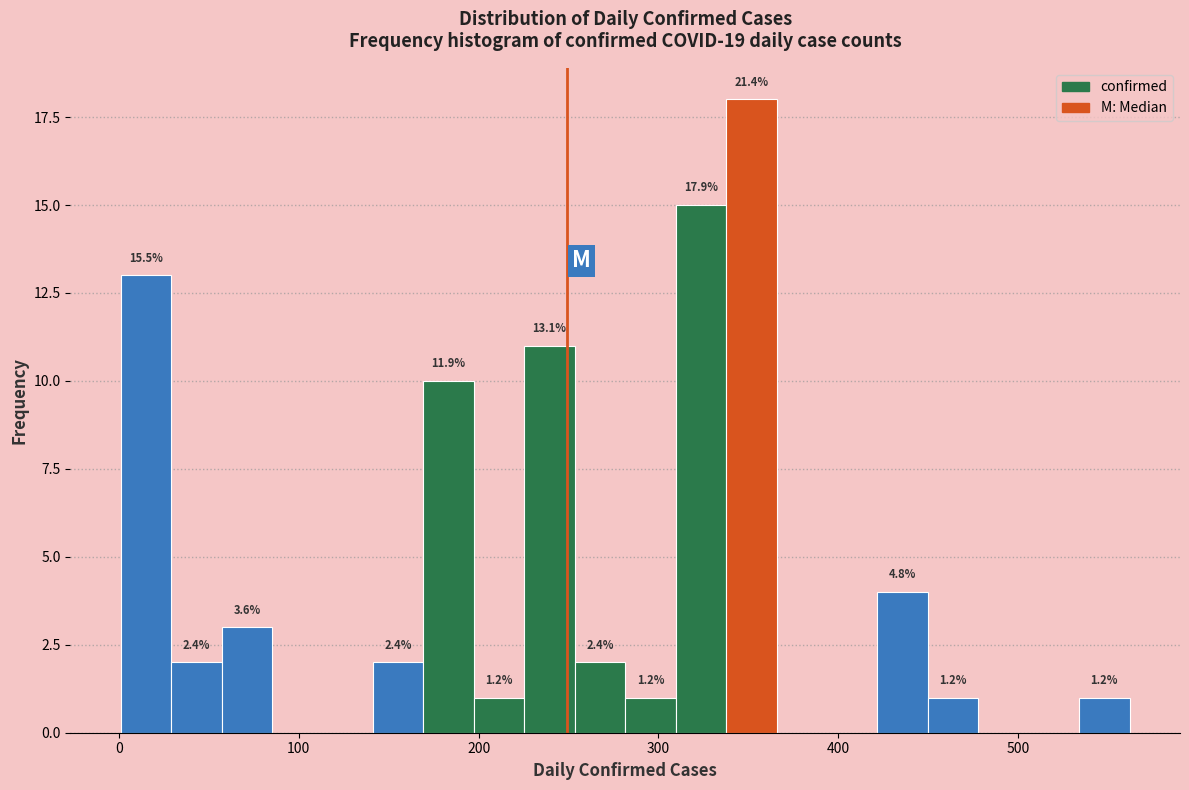

Read against the x-axis, roughly where is the centre of the tallest bar?

350